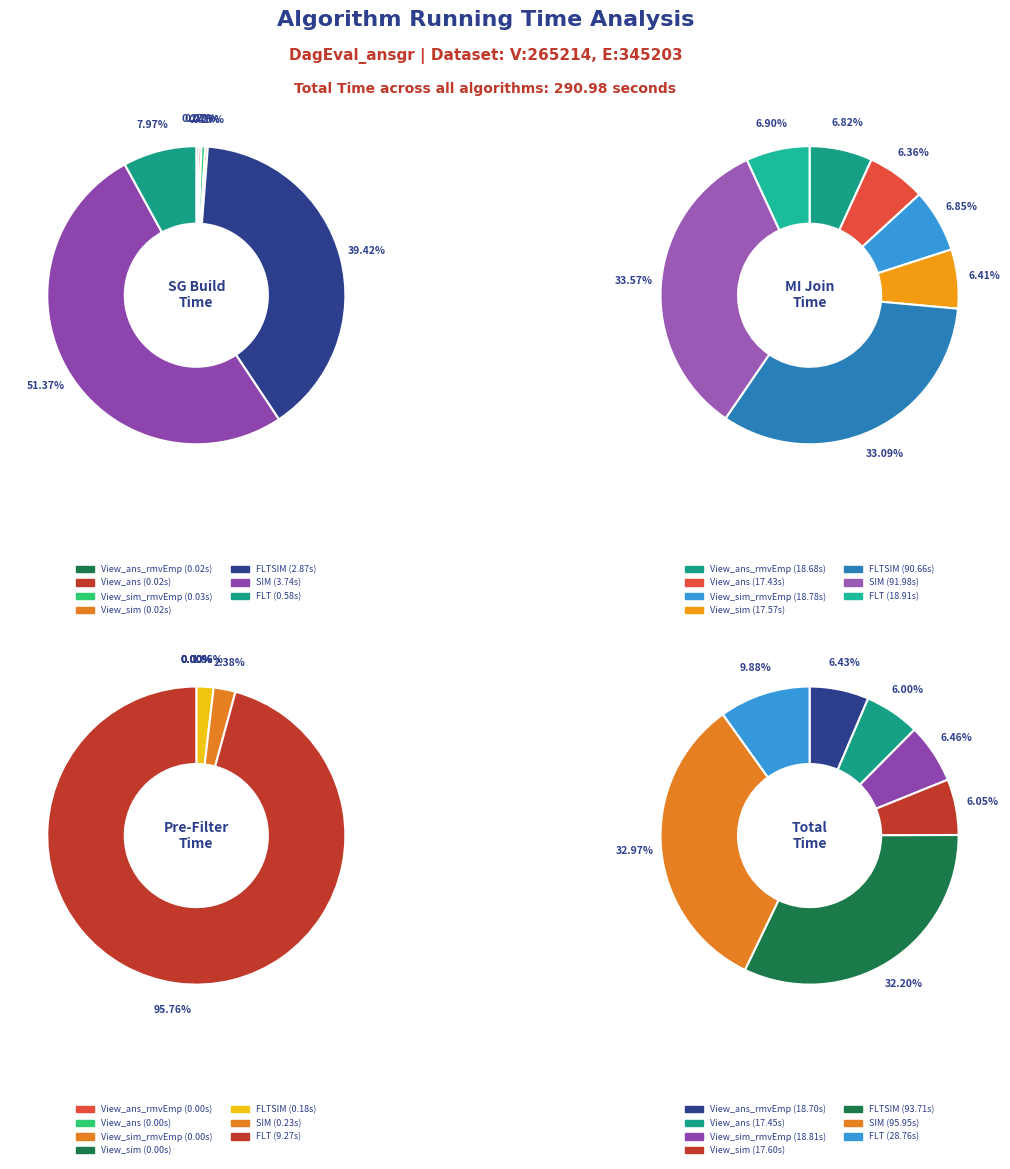

To the nearest percent, what is the average slice percentage?

14%